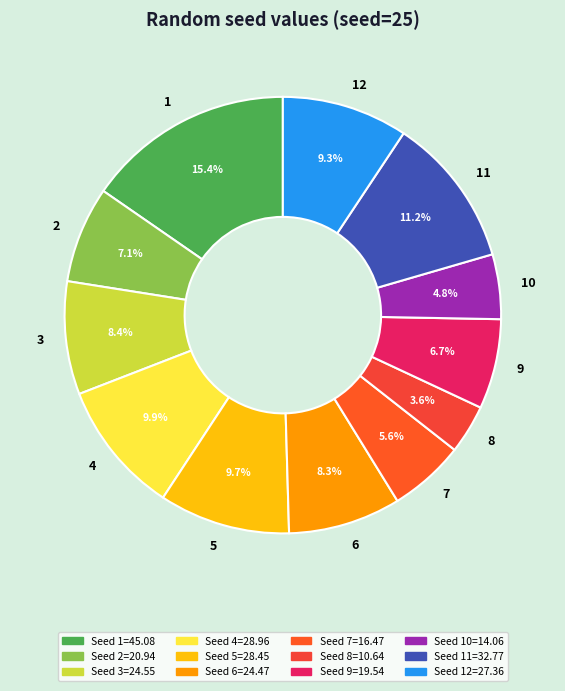

The 7 slice represents 20% of the pie. True or false?

False